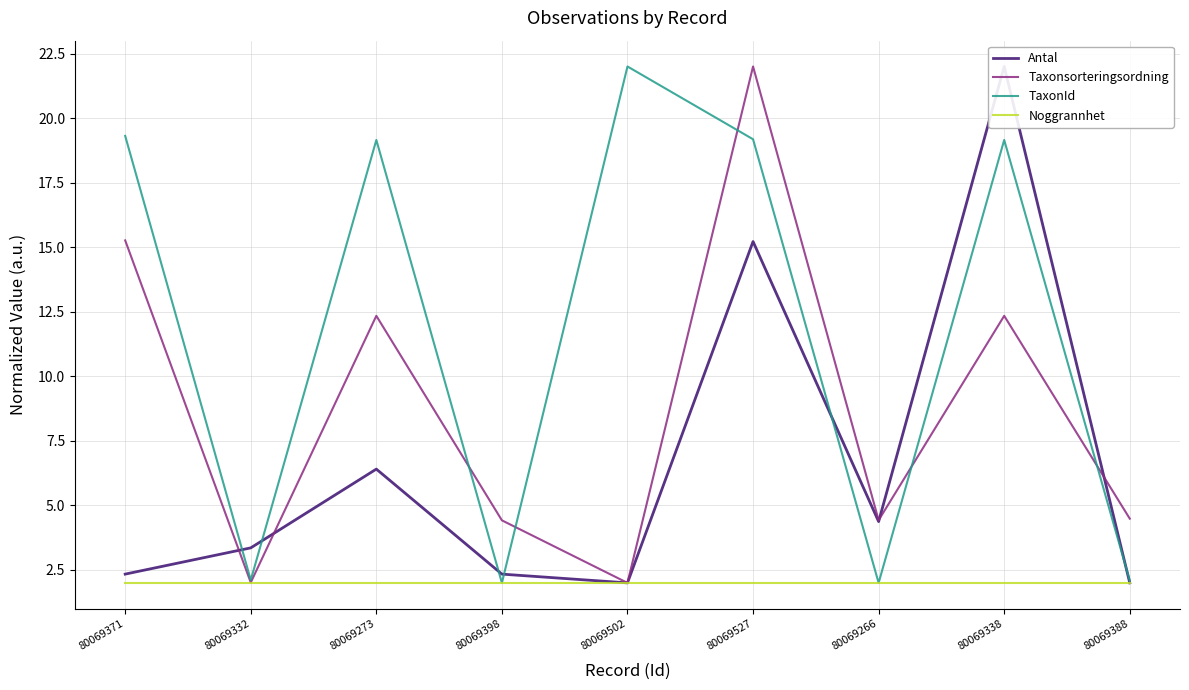

Which series has the largest total across all categories?

TaxonId